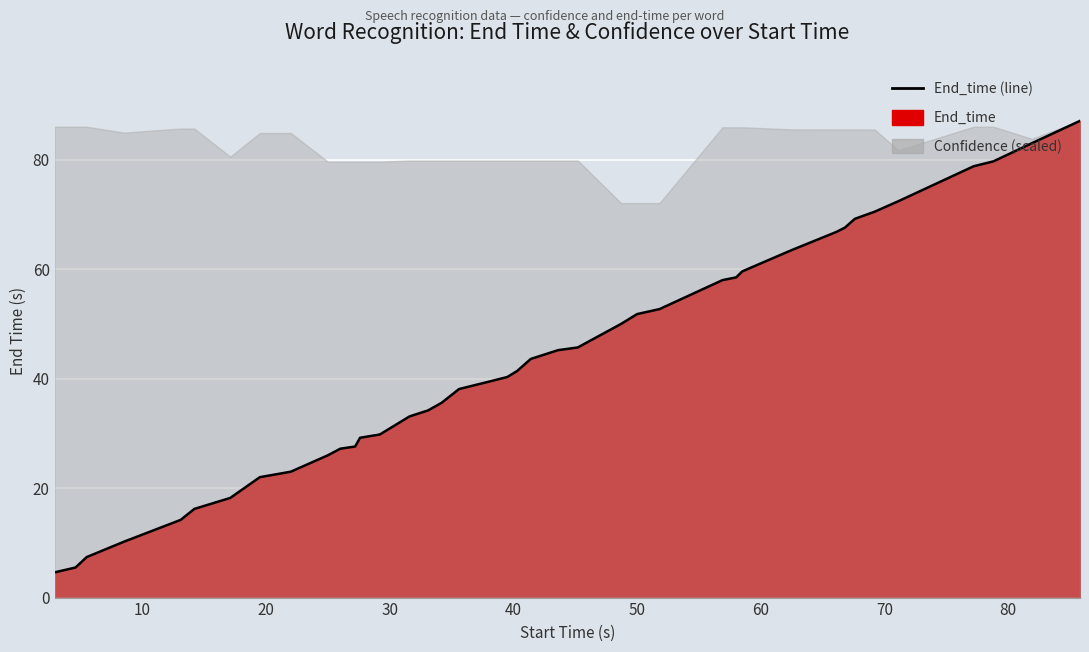

What is the label of the 35th point from the right?

50